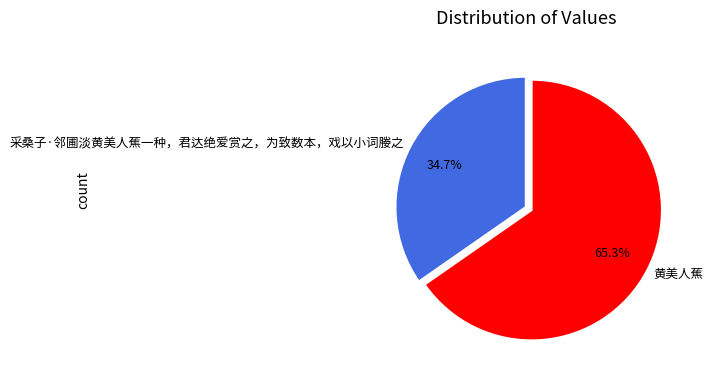

How many slices are in this pie chart?

2